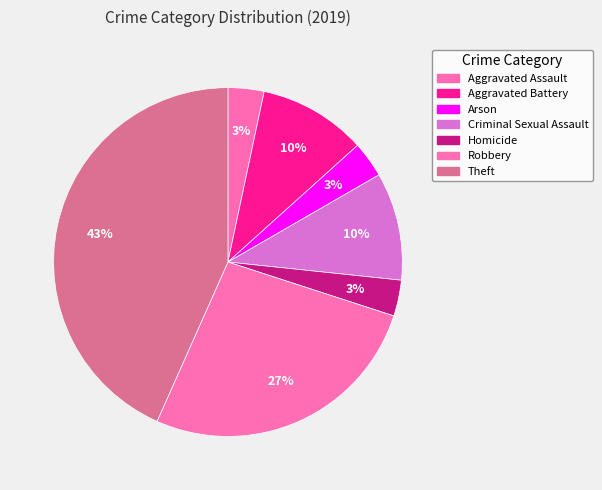

To the nearest percent, what portion does Theft represent?

43%